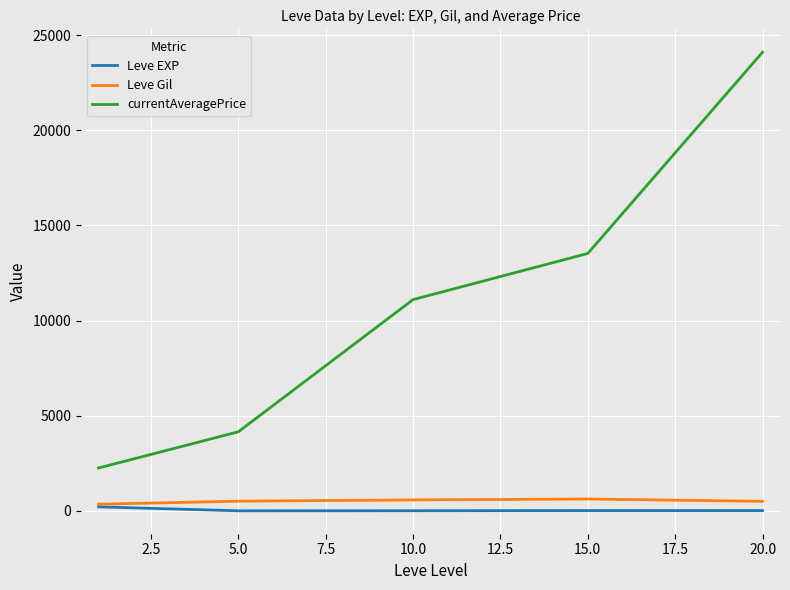

Which series has the largest range (max minus min)?

currentAveragePrice